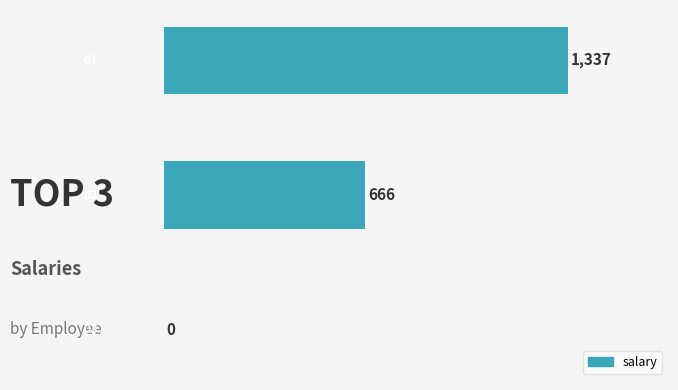

Are the bars horizontal?

Yes